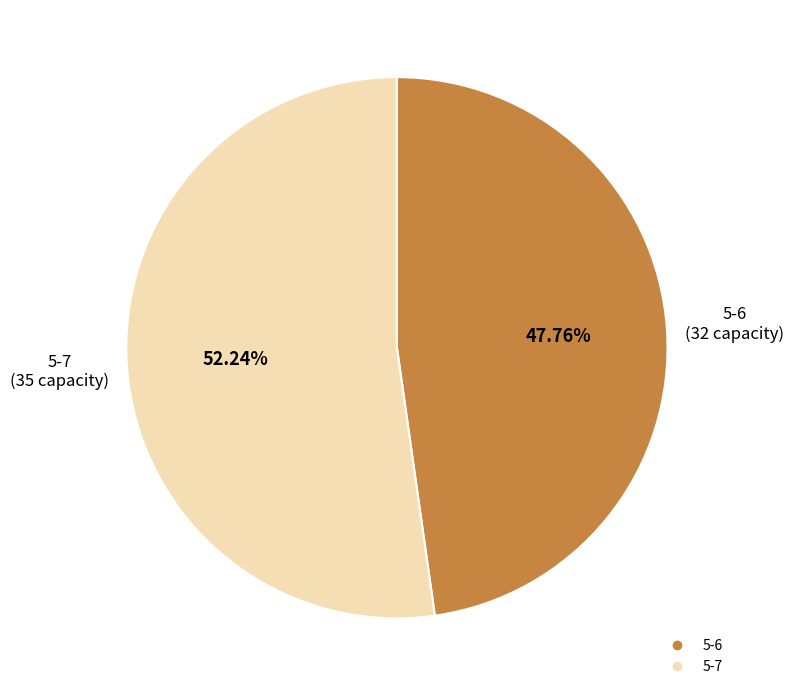

True or false: 5-7 accounts for 52% of the total.

True